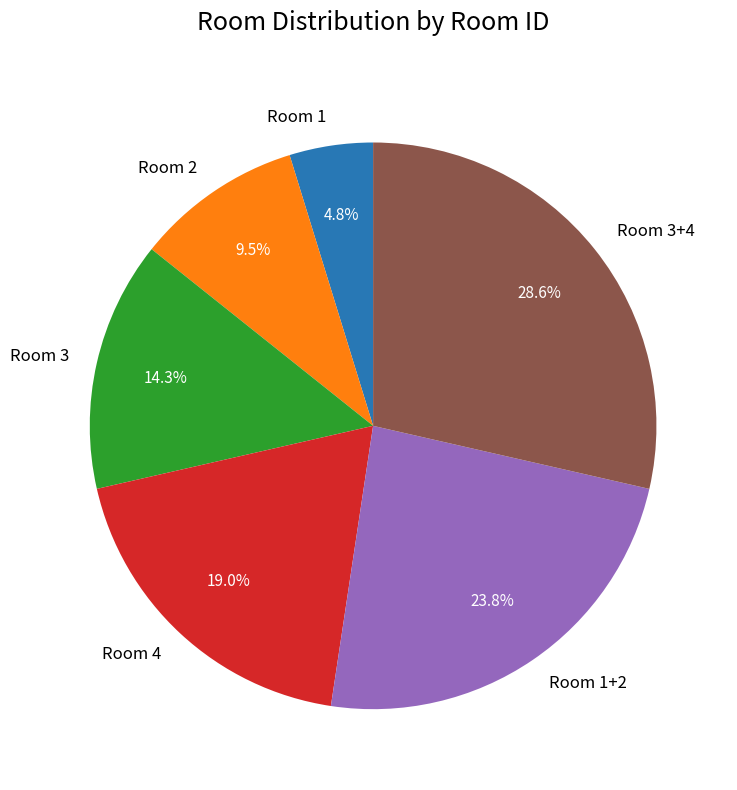

Which has a higher value, Room 3 or Room 1?

Room 3